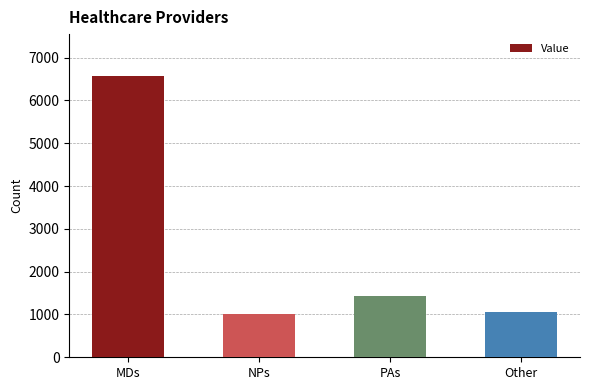

What is the average value?

2514